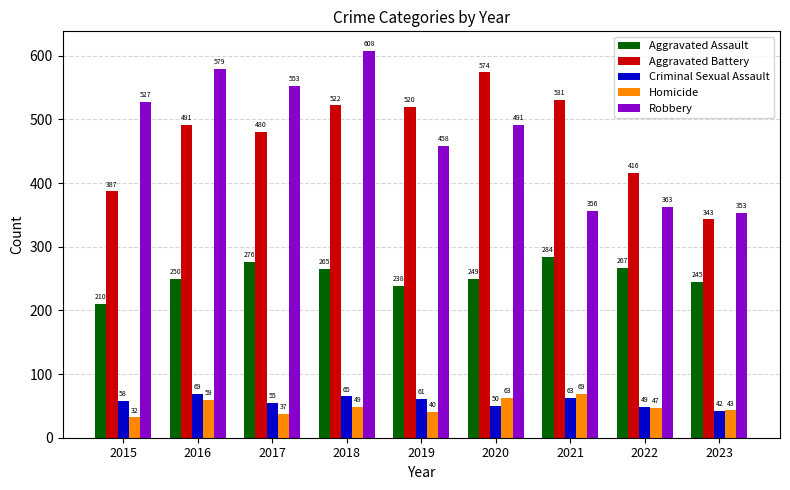

Which series has the largest total across all categories?

Robbery